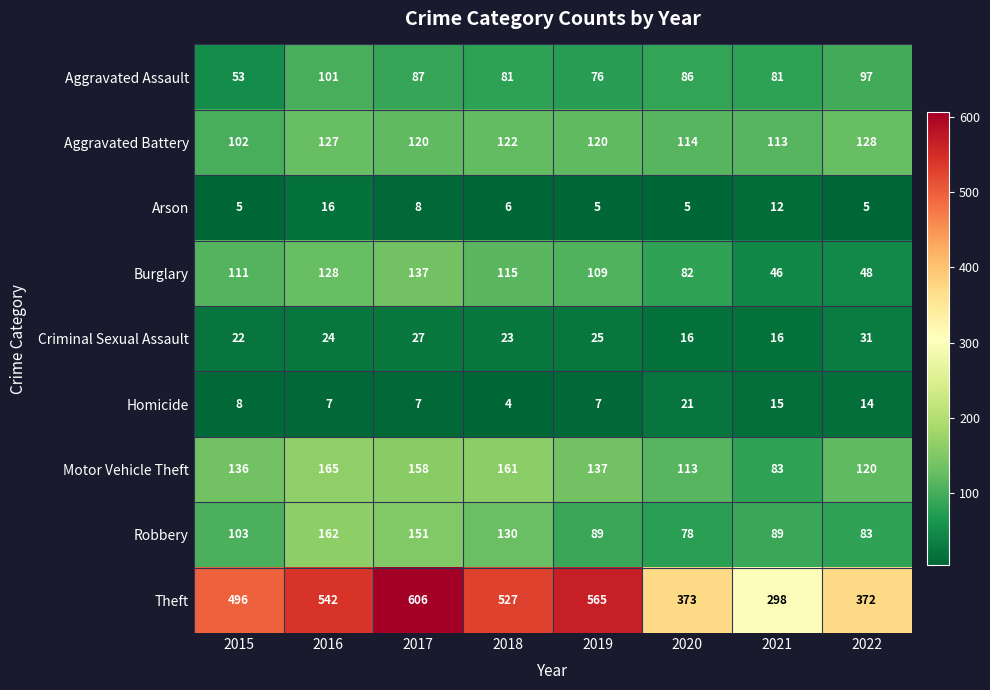

Which category has the lowest value in the Homicide series?

2018